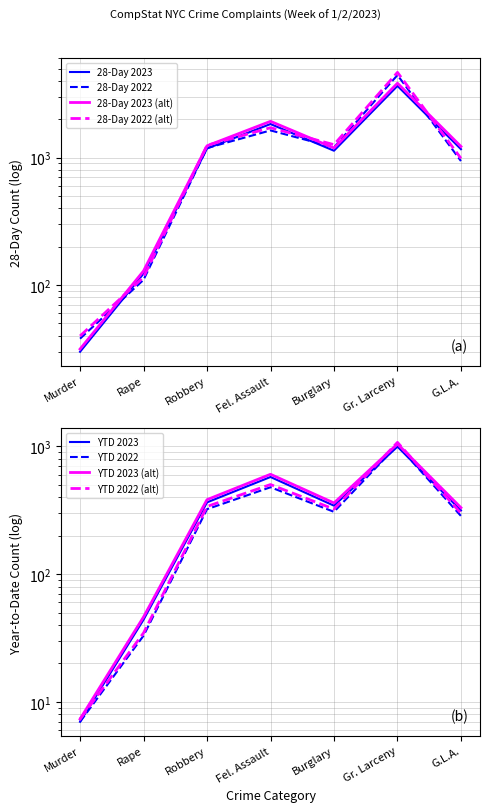

What is the average value of the YTD 2022 series?

350